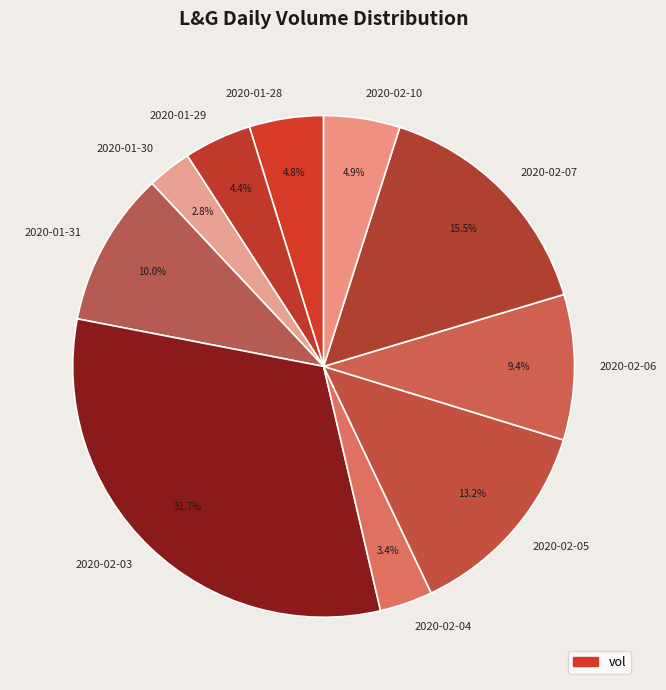

What is the smallest slice in the pie chart?

2020-01-30